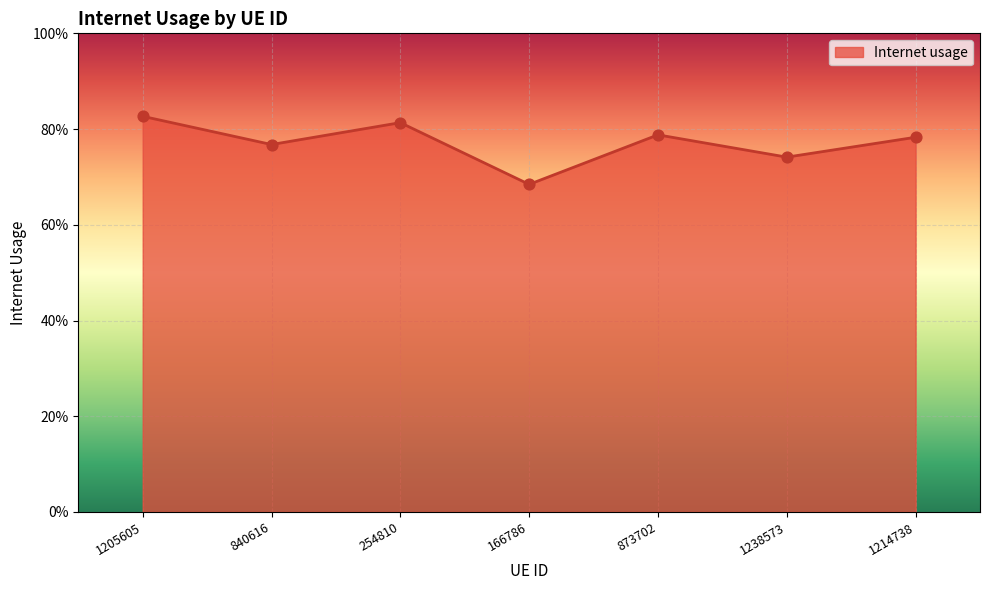

Which has a higher value, 254810 or 840616?

254810